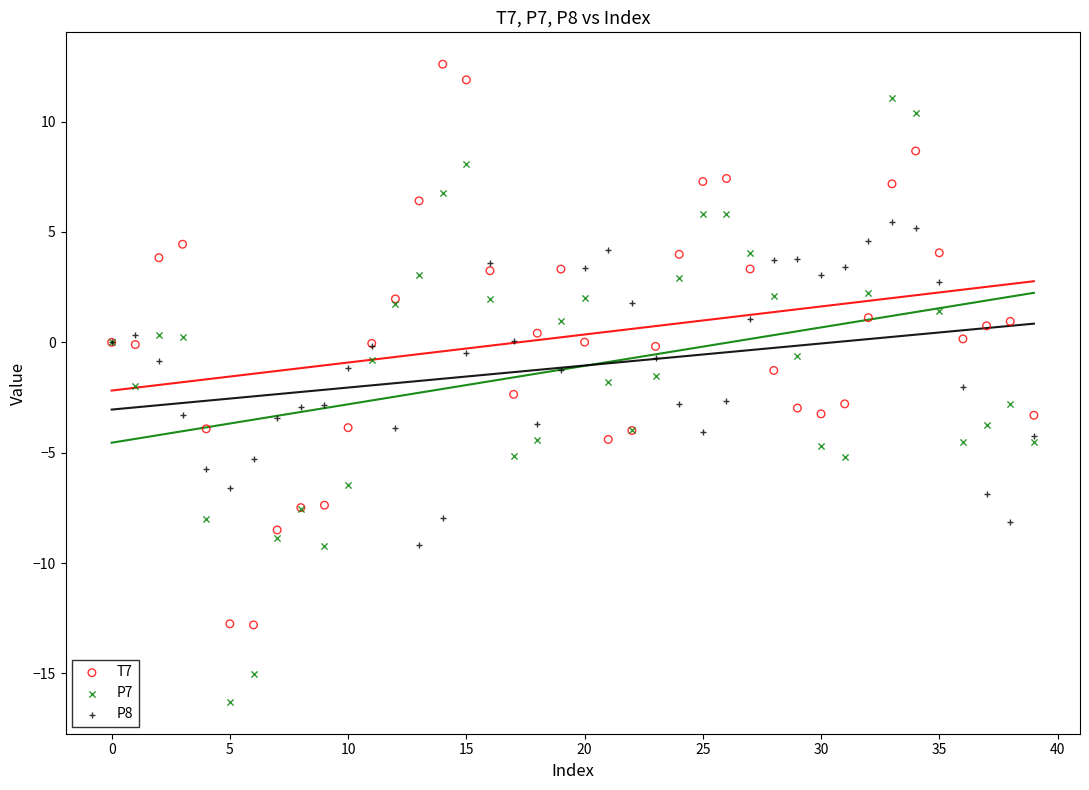

Which series contains the highest Y value?

T7